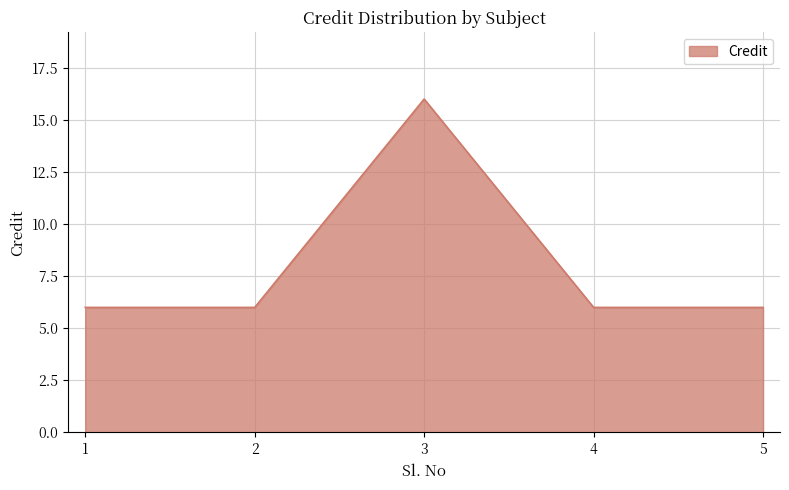

At which category does the chart reach its peak across all series?

3